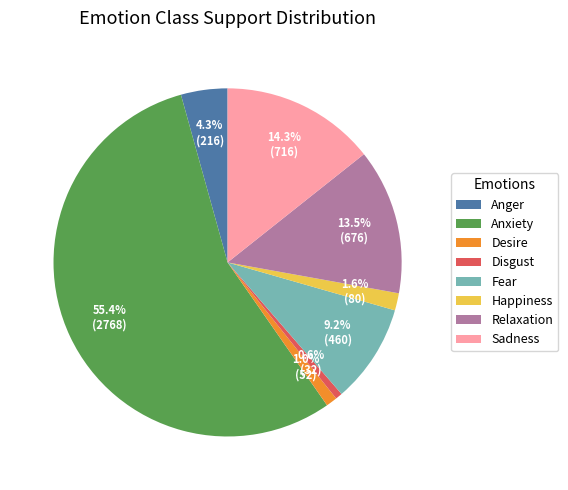

How many slices are in this pie chart?

8